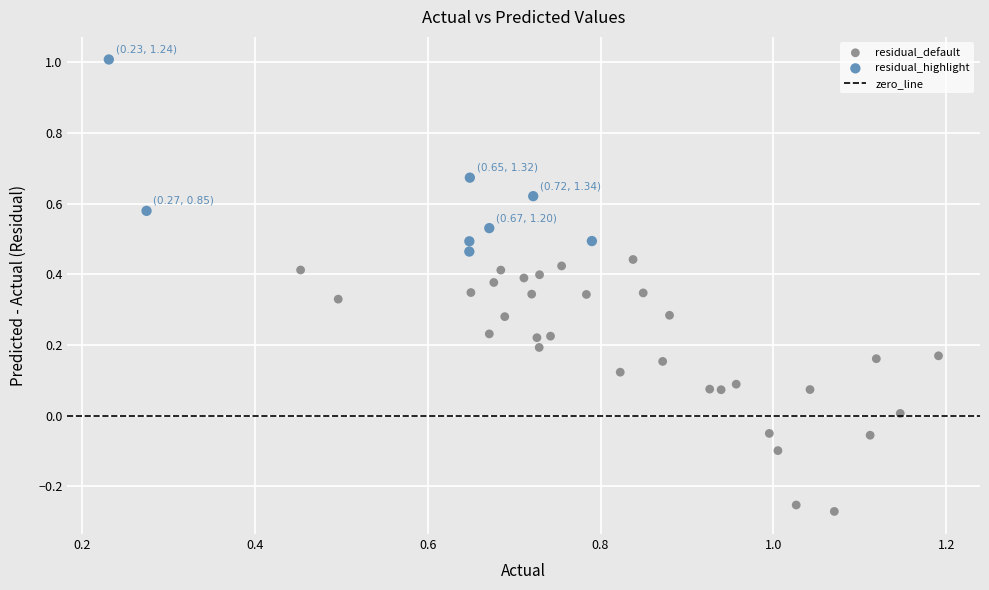

Which series has the largest Y range (max minus min)?

residual_default